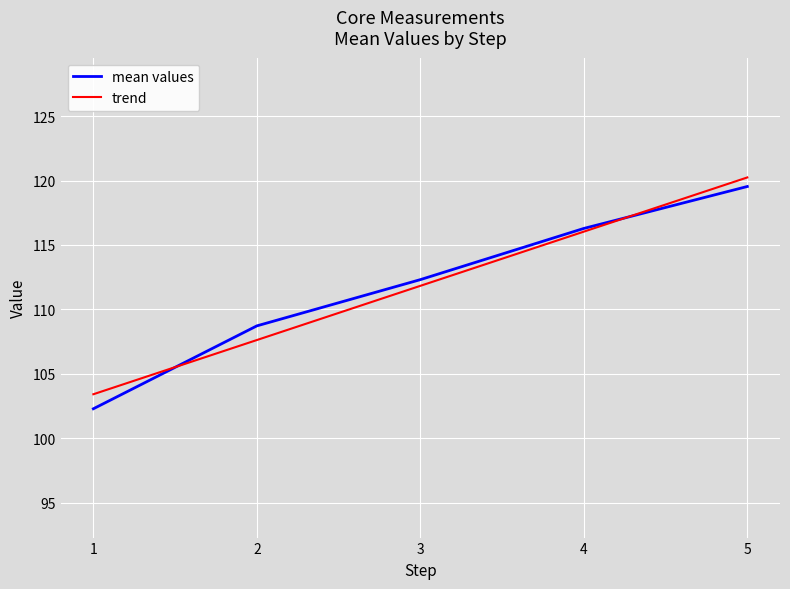

What is the sum of the trend values at 1 and 3?

215.2